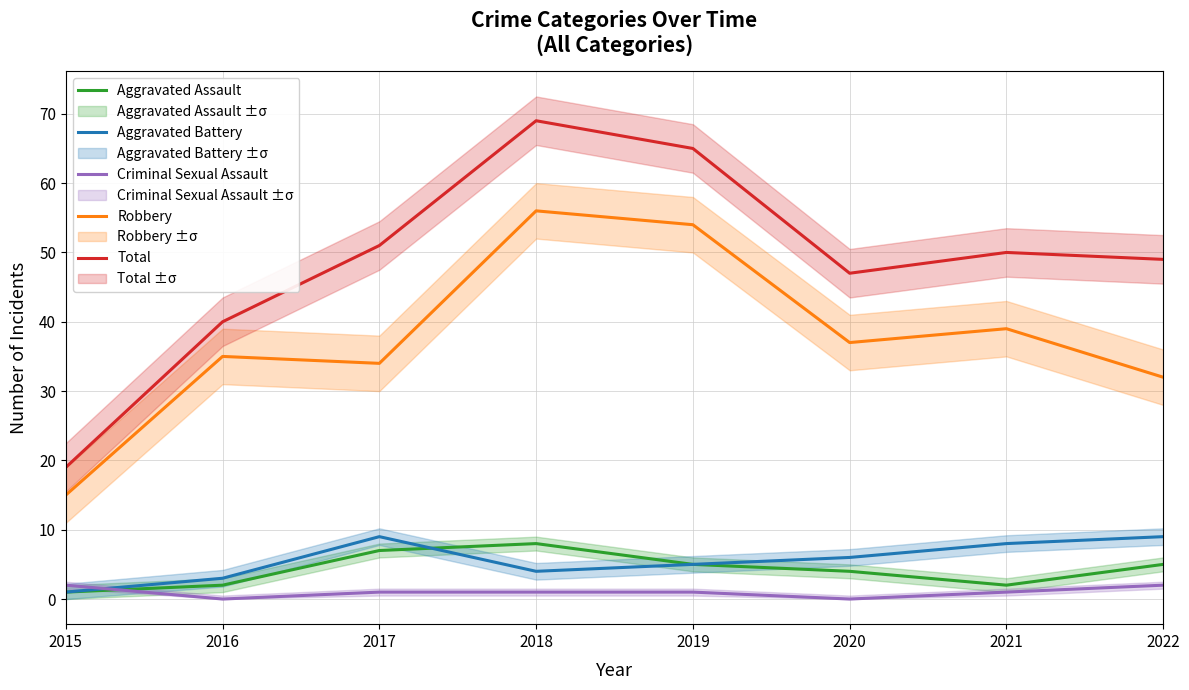

What is the value of the Criminal Sexual Assault point at the 1st from the left?

2